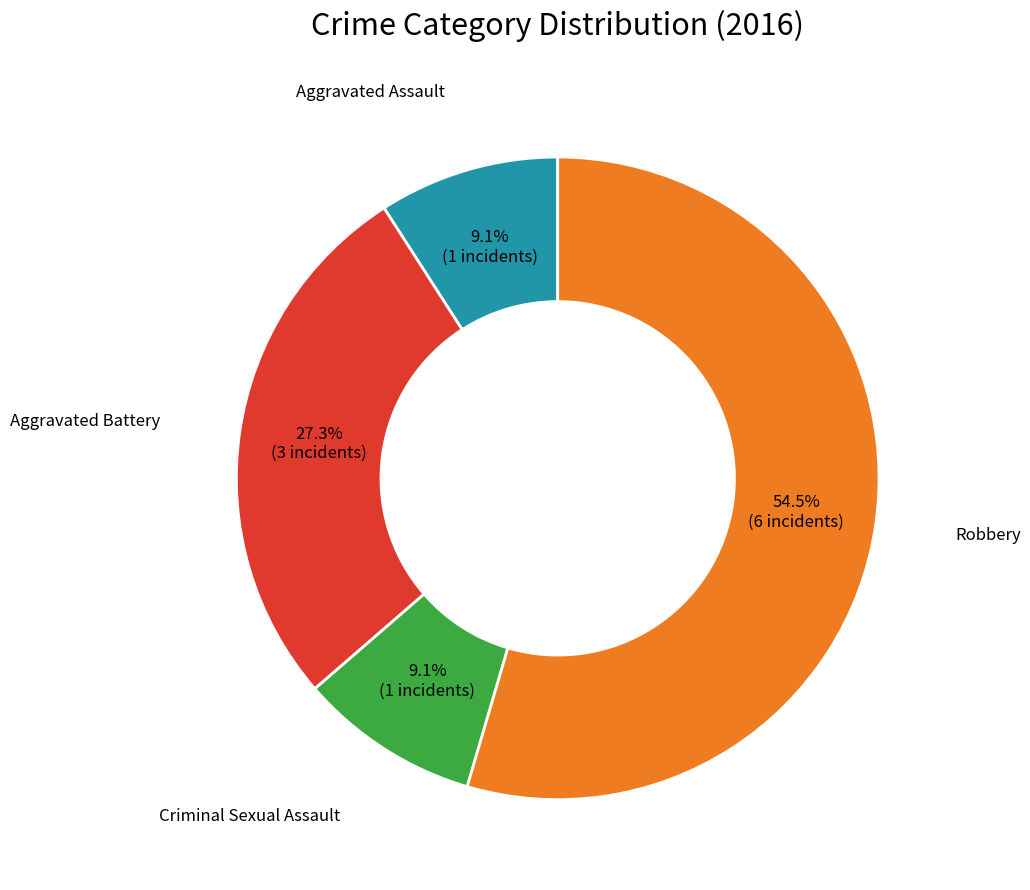

Is there a majority slice in this chart?

Yes